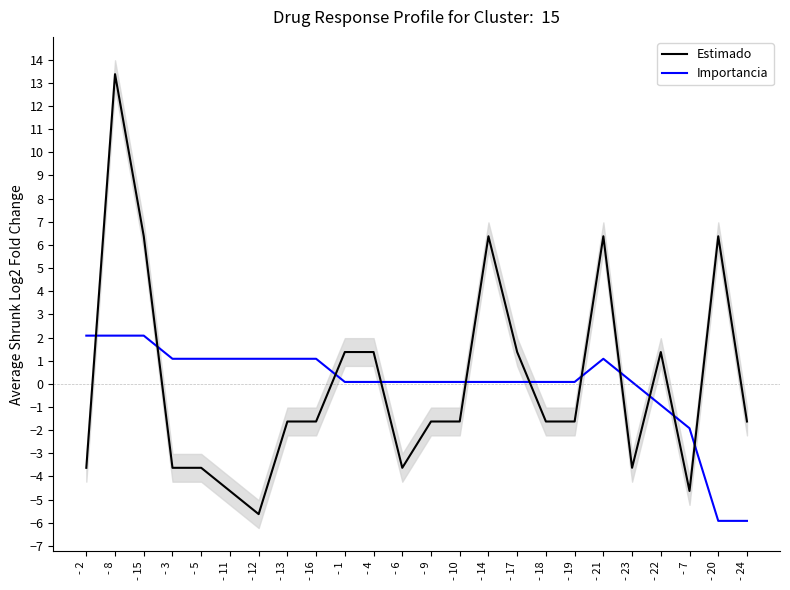

Which category has the lowest value in the Importancia series?

- 20